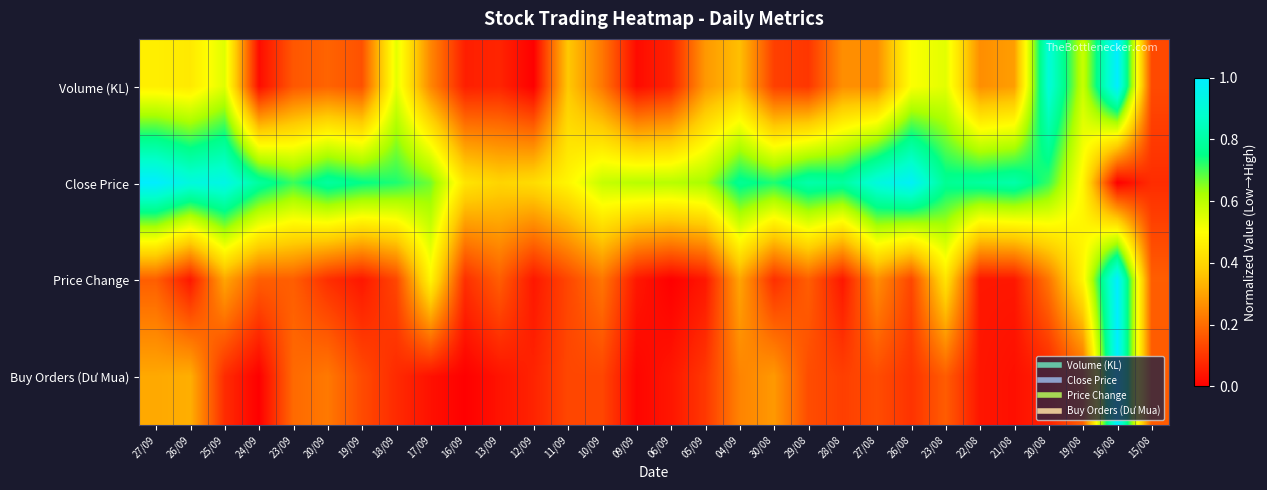

What is the total value across all series at 19/08?

1.7